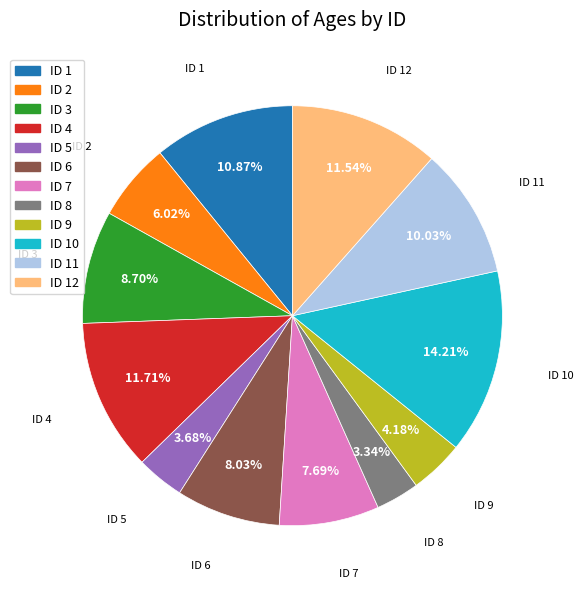

Between ID 3 and ID 5, which is larger?

ID 3